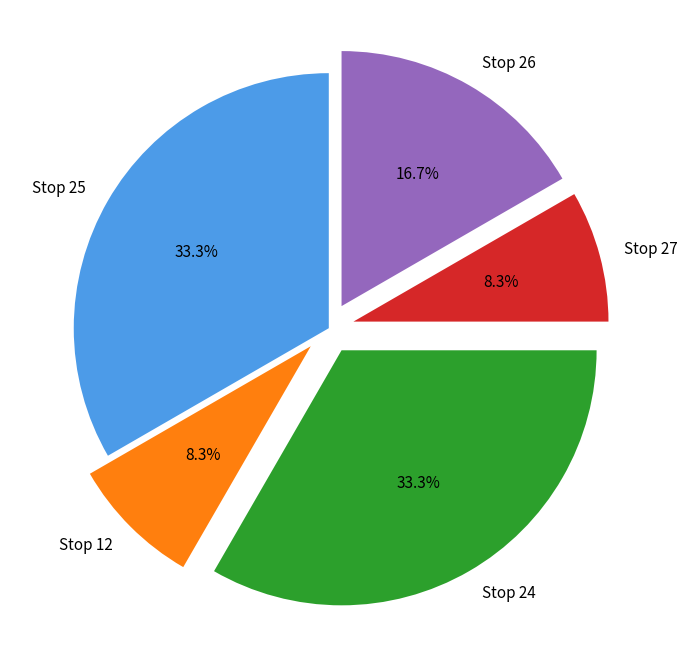

Between Stop 26 and Stop 27, which is larger?

Stop 26